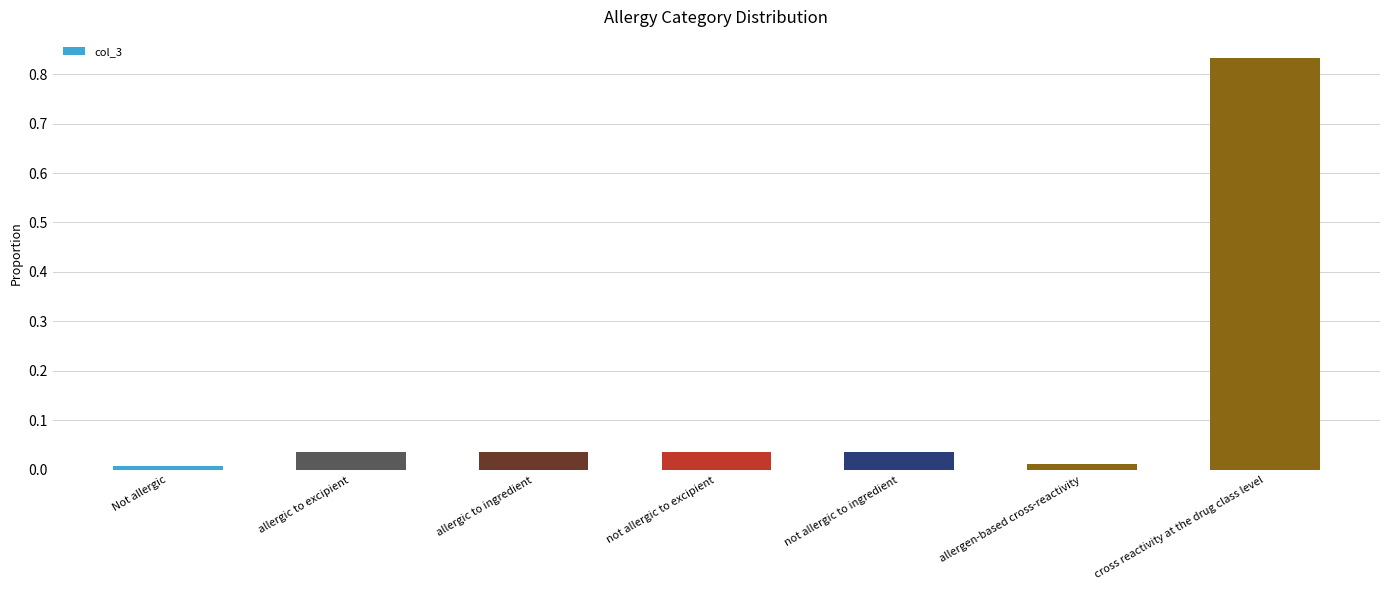

What is the label of the 5th bar from the right?

allergic to ingredient